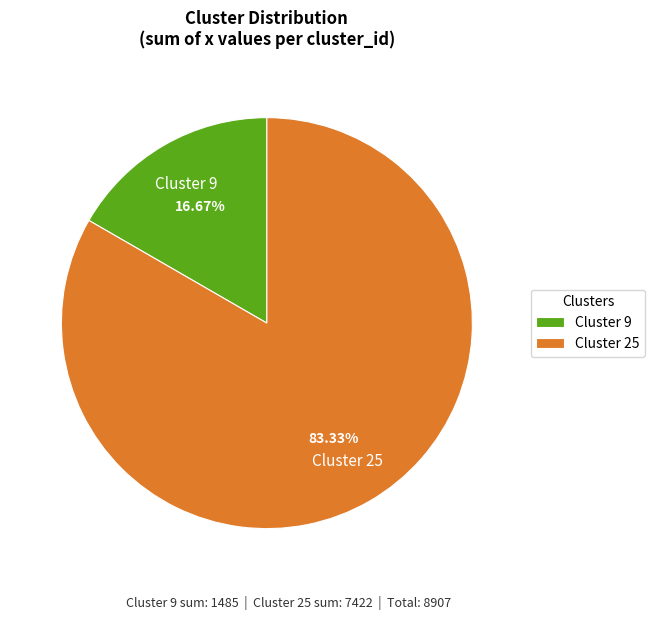

What is the ratio of the value at Cluster 25 to the value at Cluster 9?

5.0